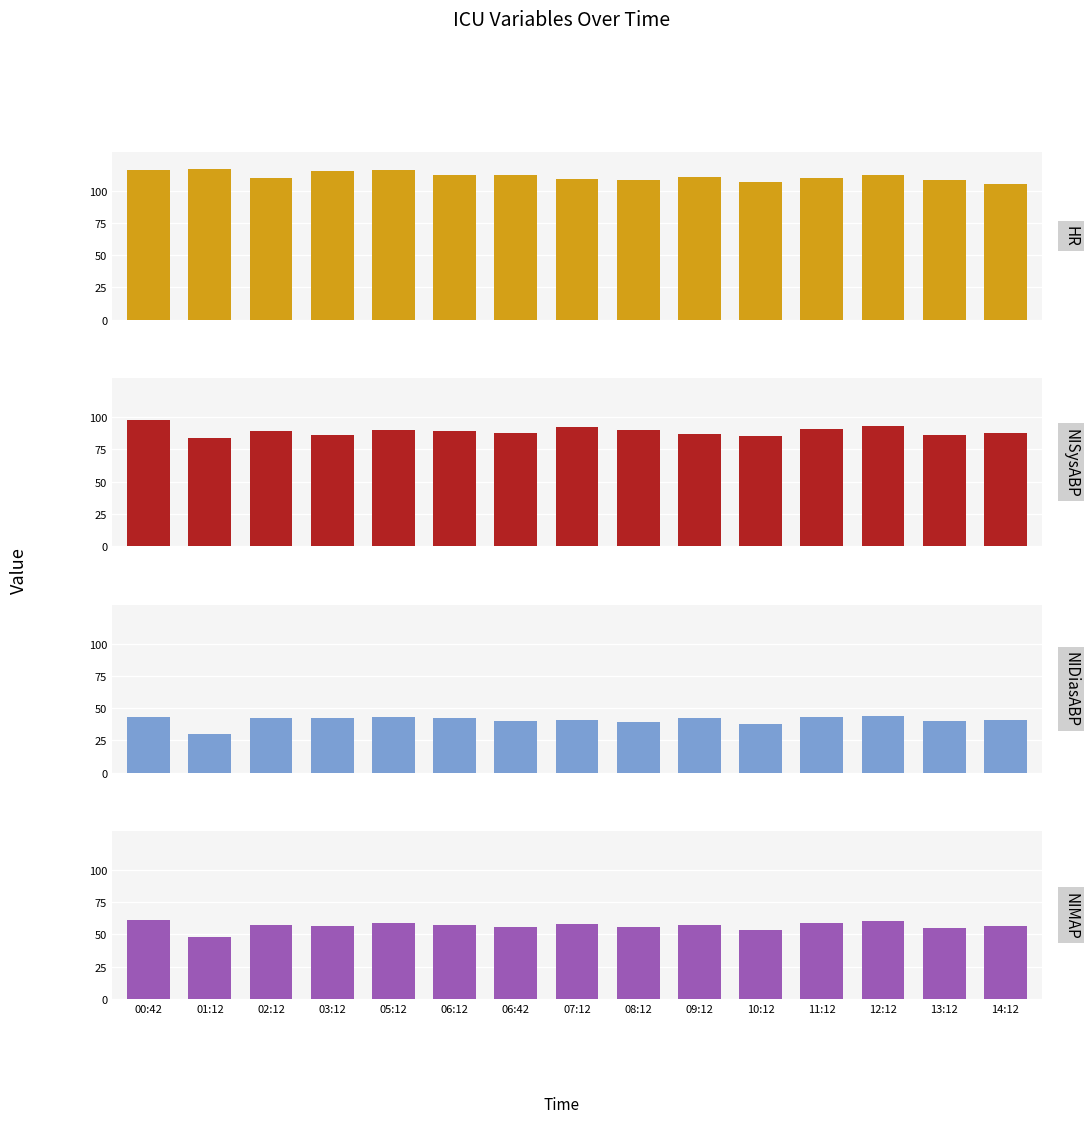

How many values in the HR series exceed 111?

7